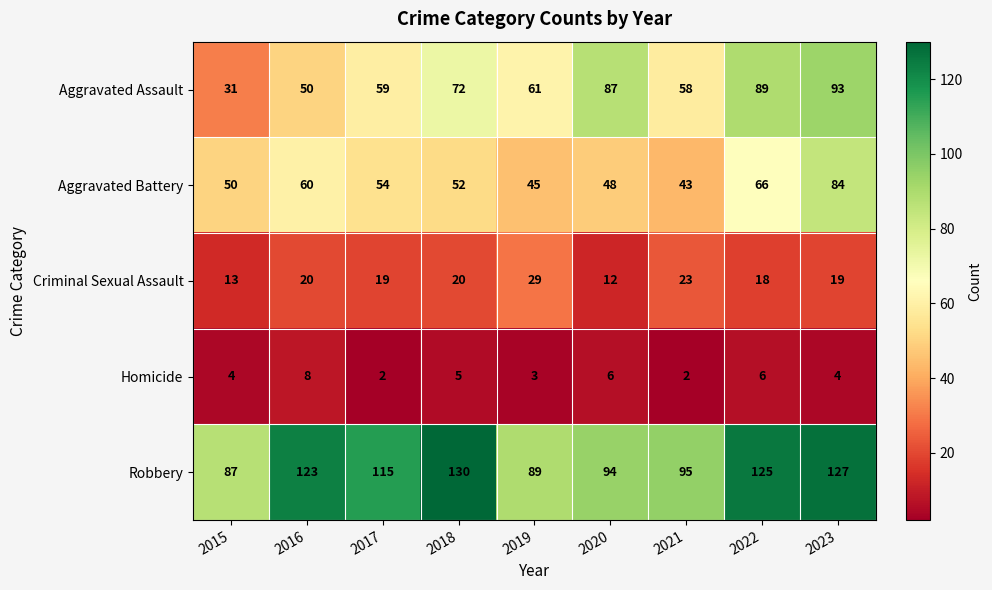

The value of Robbery at 2018 is 177. True or false?

False